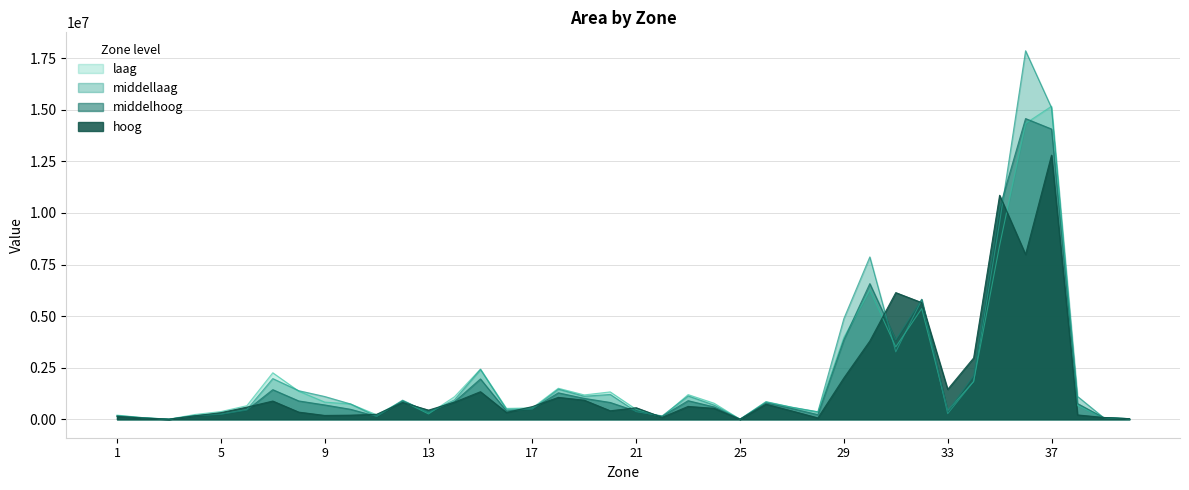

How many interior local valleys does the middellaag series have?

10